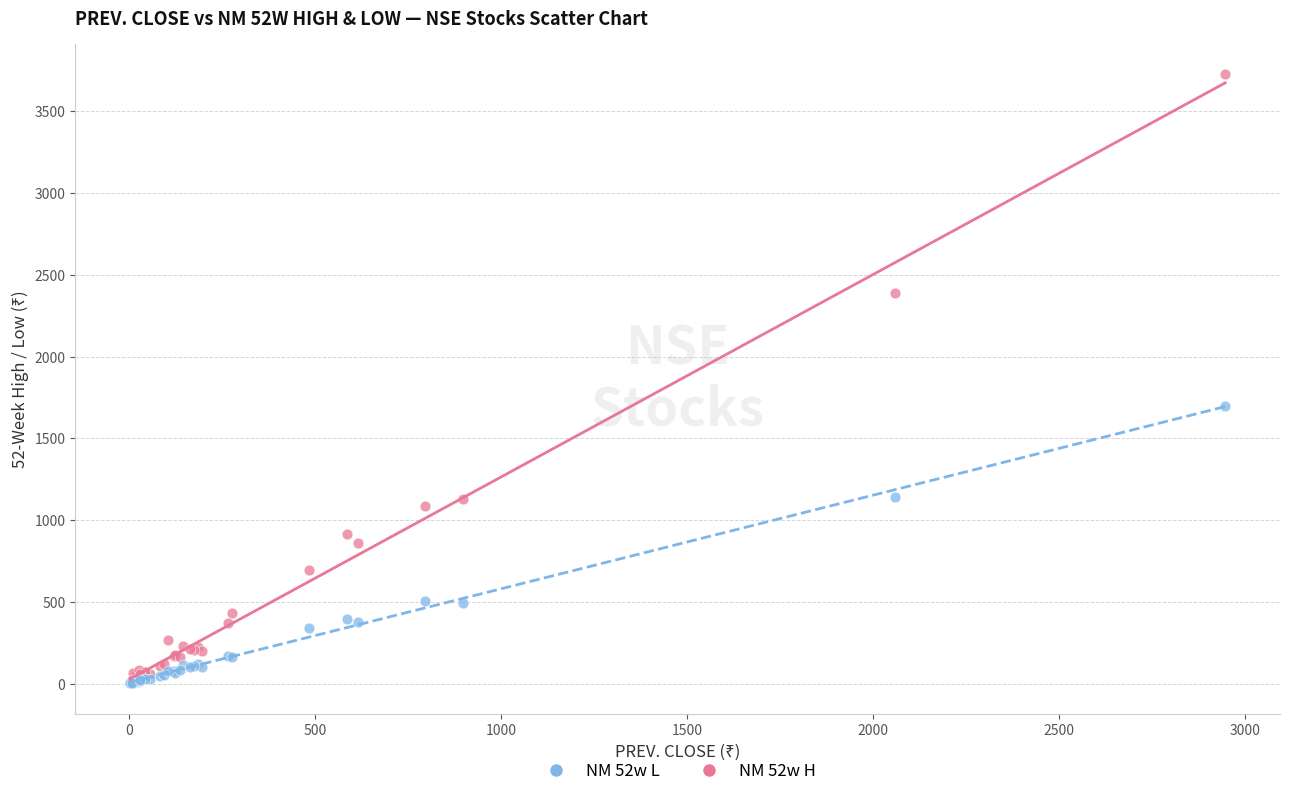

Which series has the widest spread of Y values?

NM 52w H